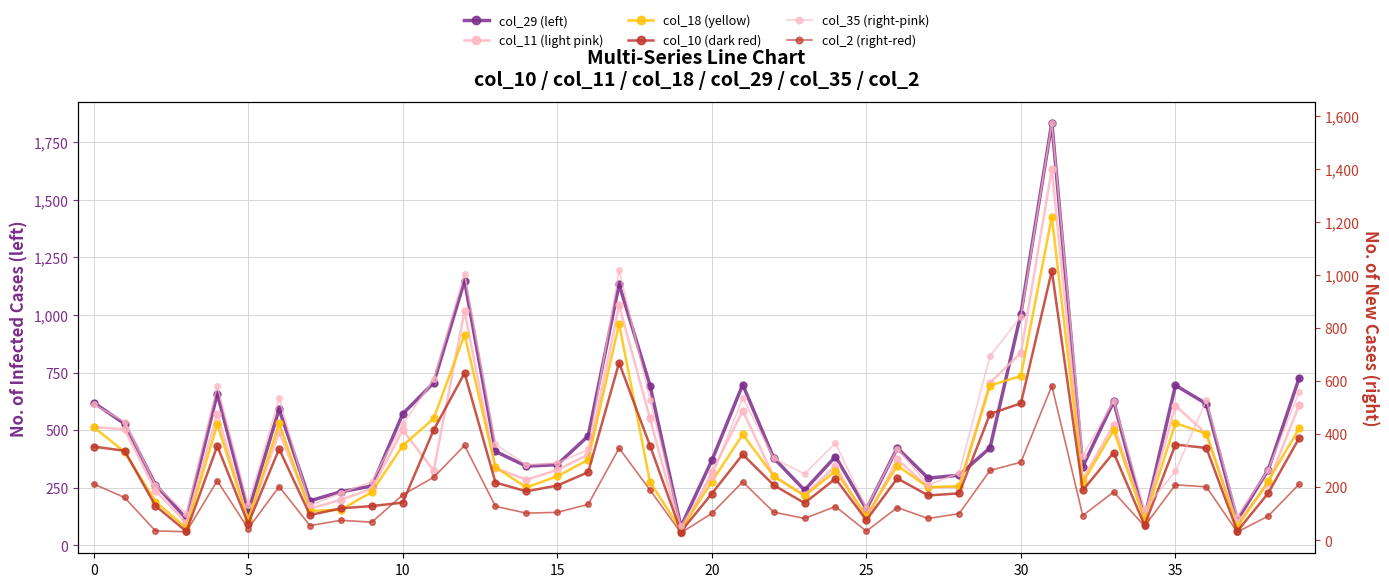

Is it true that col_29 (left) equals 452 at 31?

False